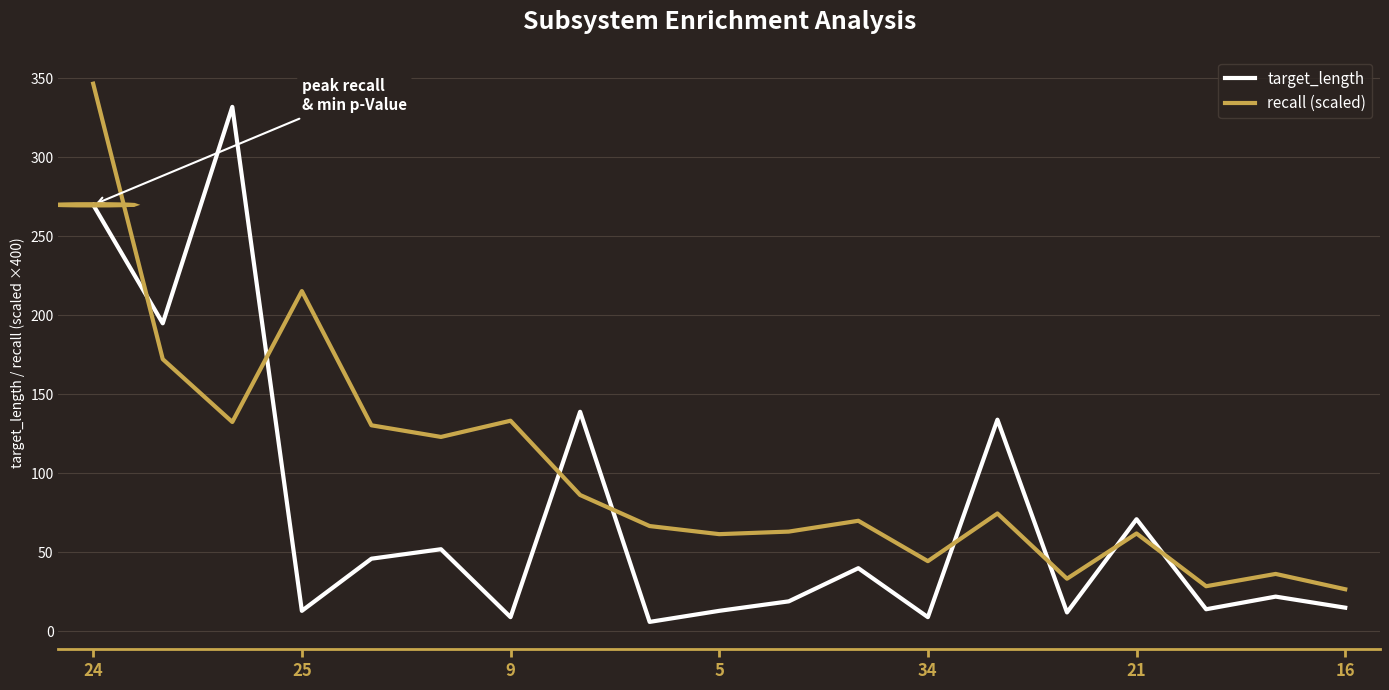

True or false: recall (scaled) and target_length intersect in this chart.

True